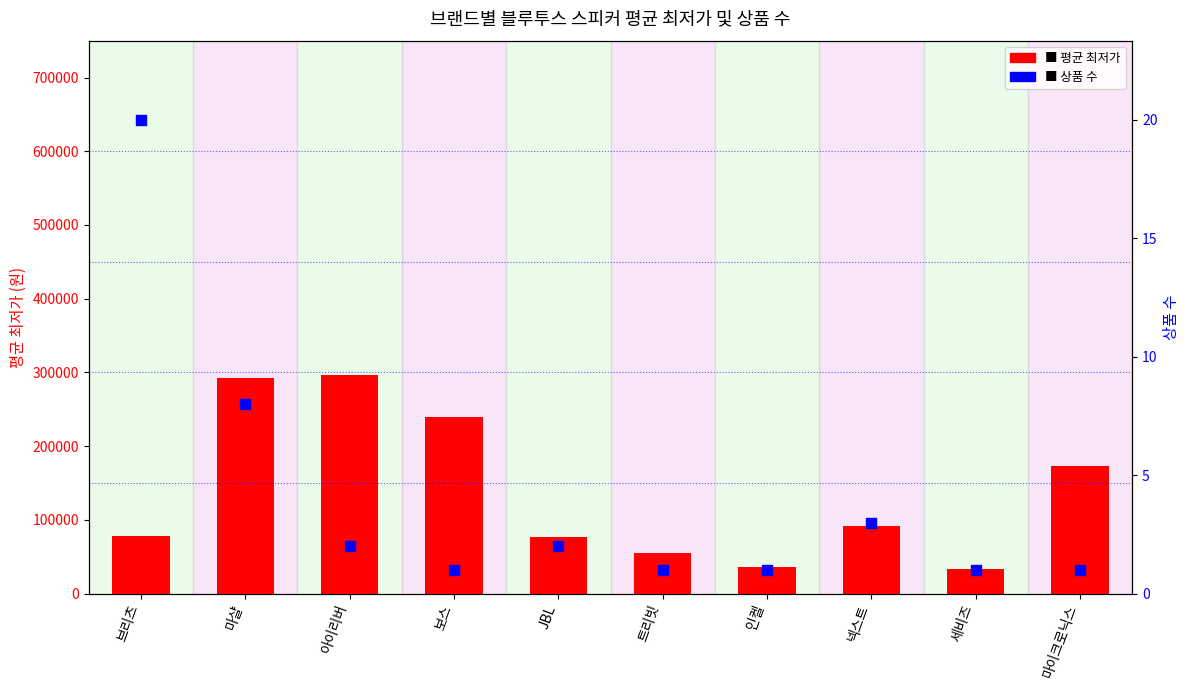

Which series has the widest spread of Y values?

평균 최저가